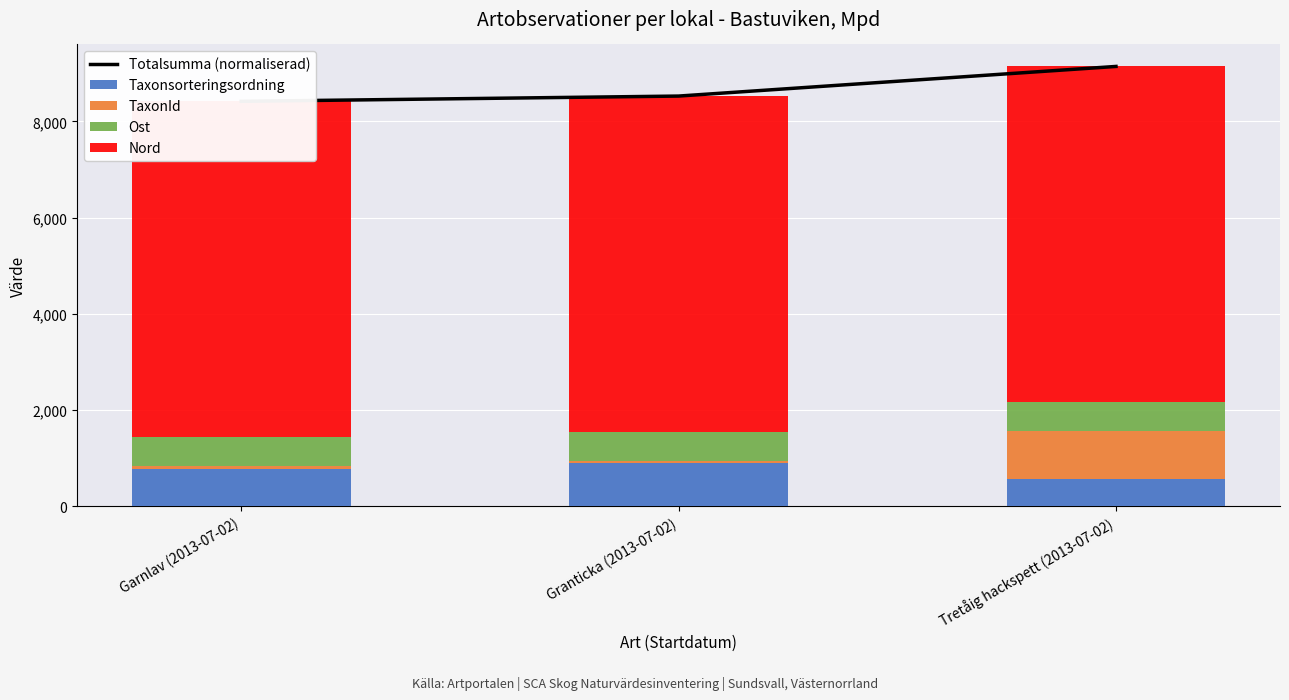

What position from the right is Tretåig hackspett (2013-07-02)?

1